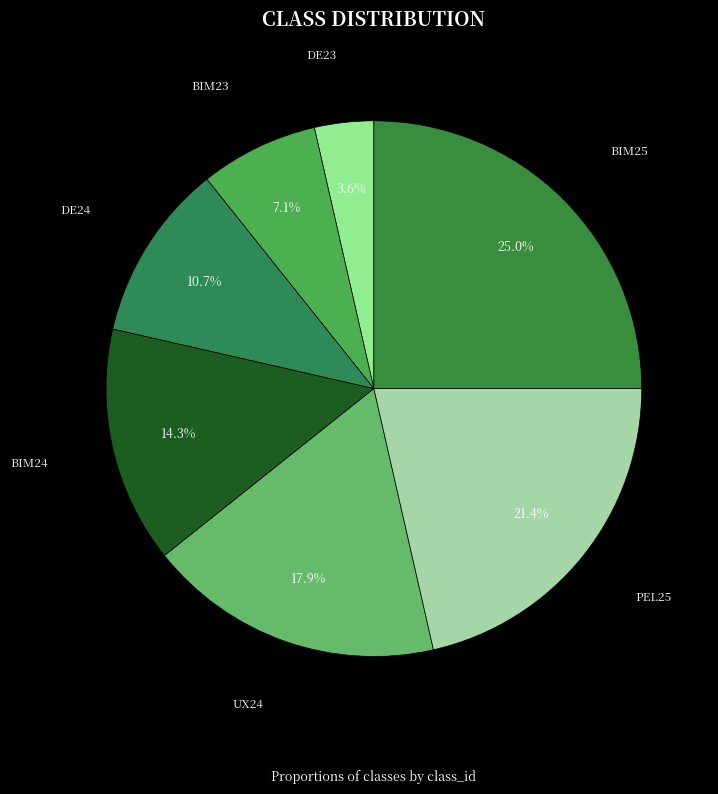

Does any single category account for the majority?

No